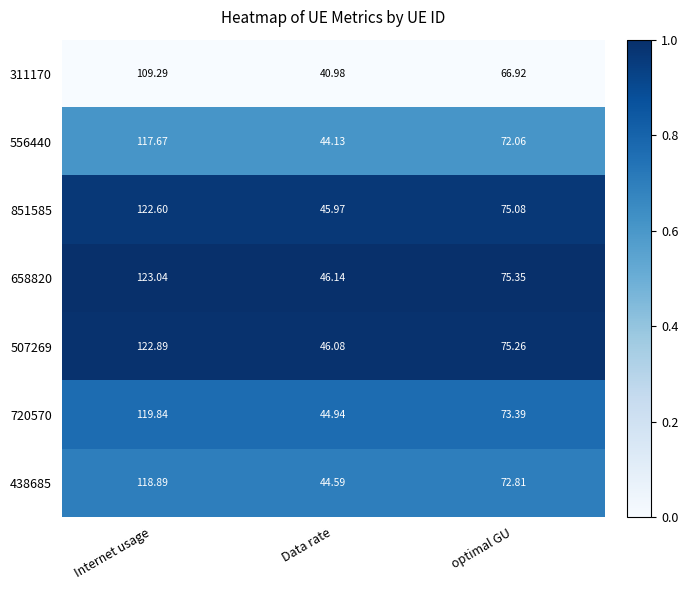

What is the spread (max minus min) of values at Data rate?

5.2